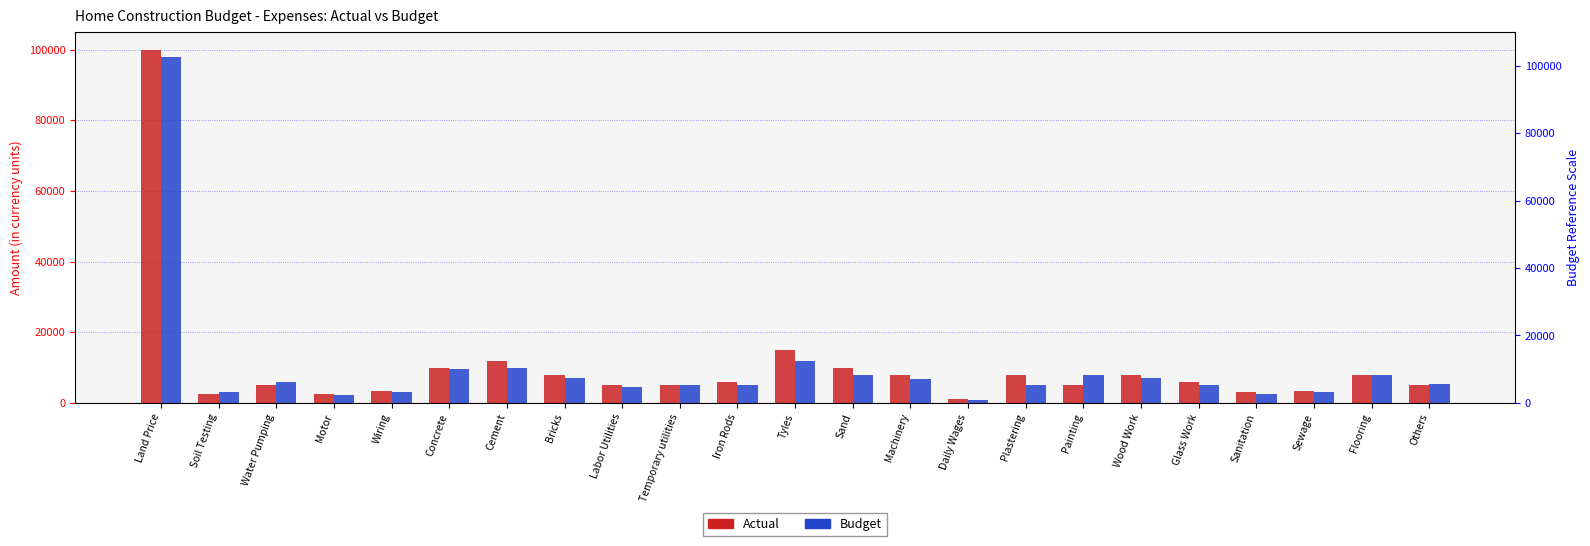

List the series in order of their peak value, highest first.

Actual, Budget